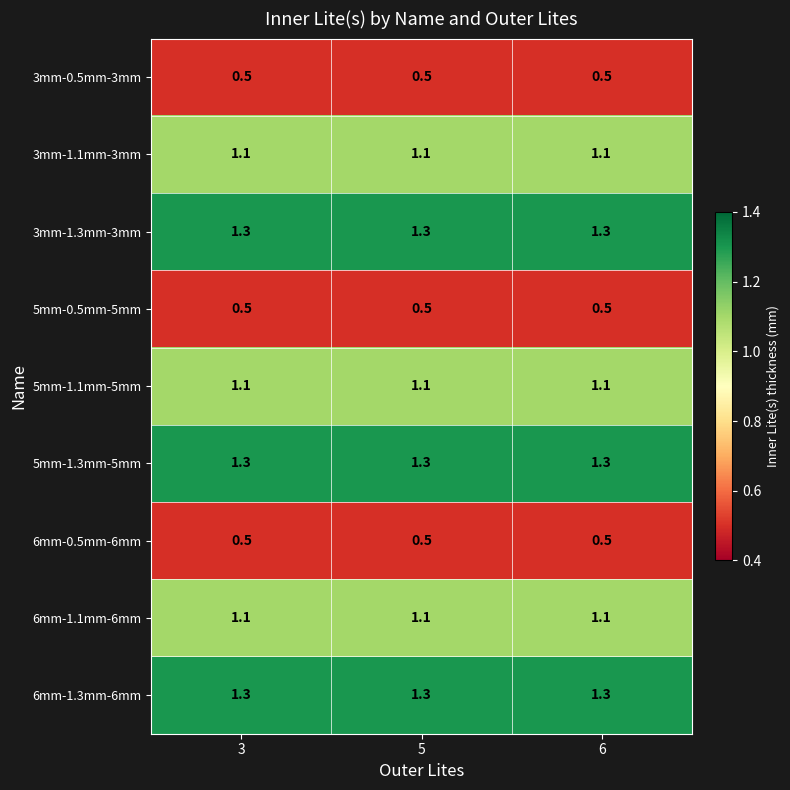

What is the minimum value for 6mm-1.1mm-6mm?

1.1